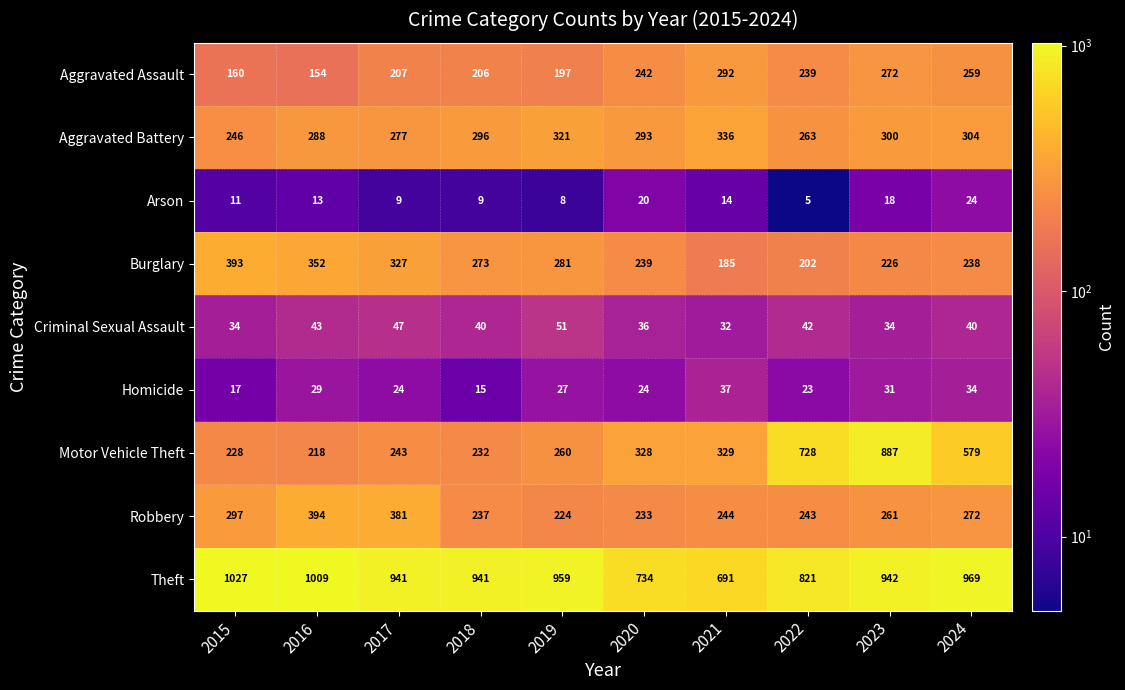

What is the sum of all Motor Vehicle Theft values?

4032